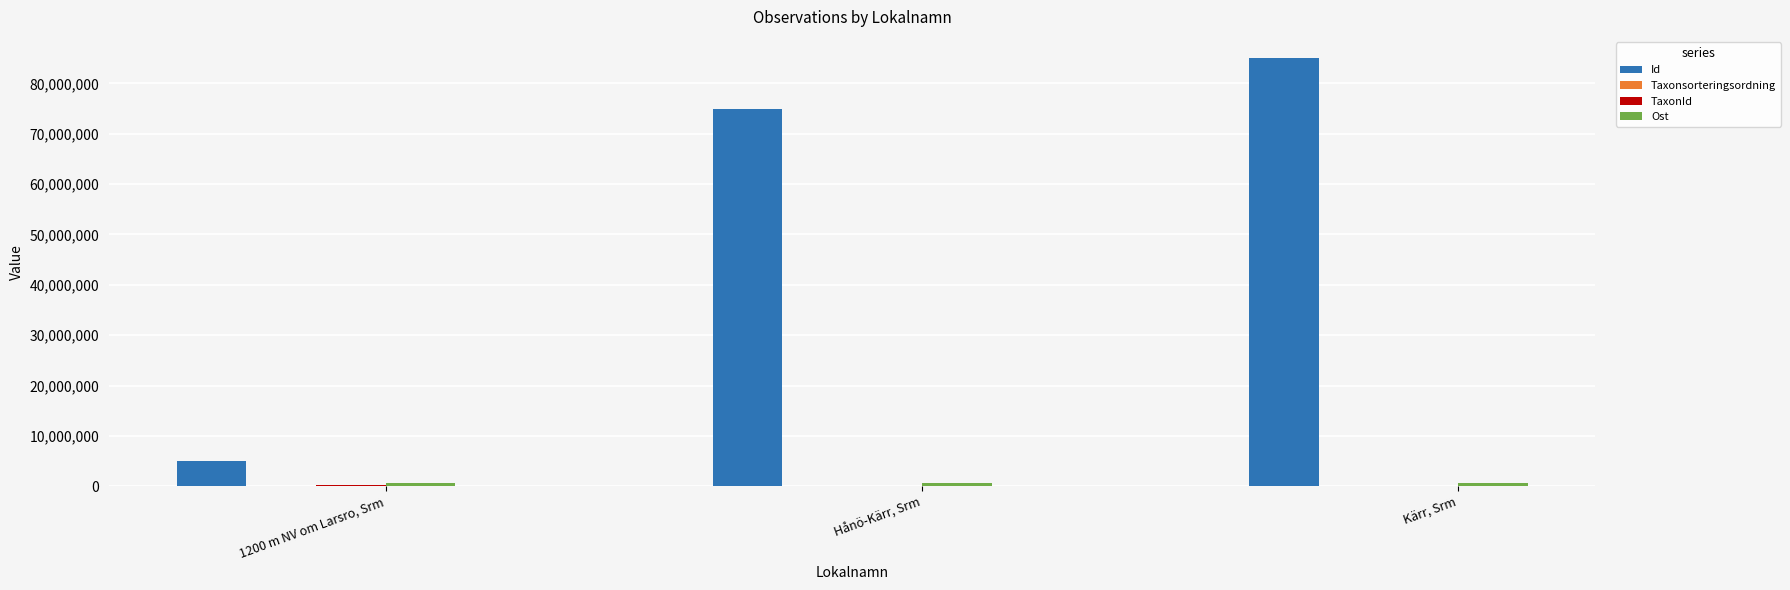

Which series has the widest spread of values?

Id